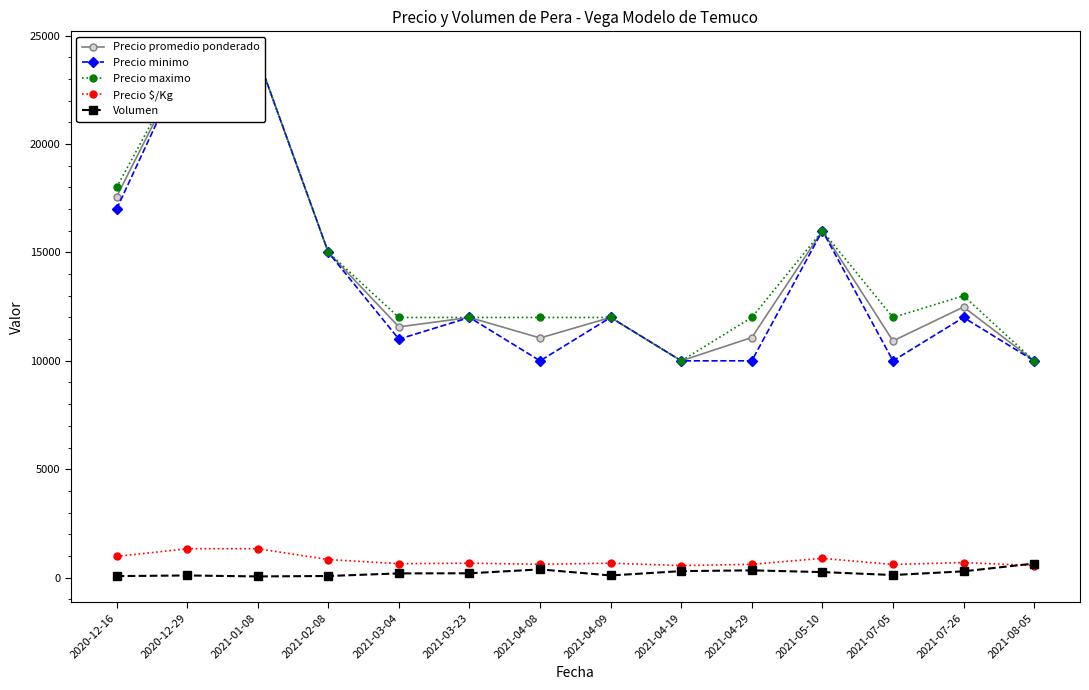

What is the label of the 10th point from the right?

2021-03-04